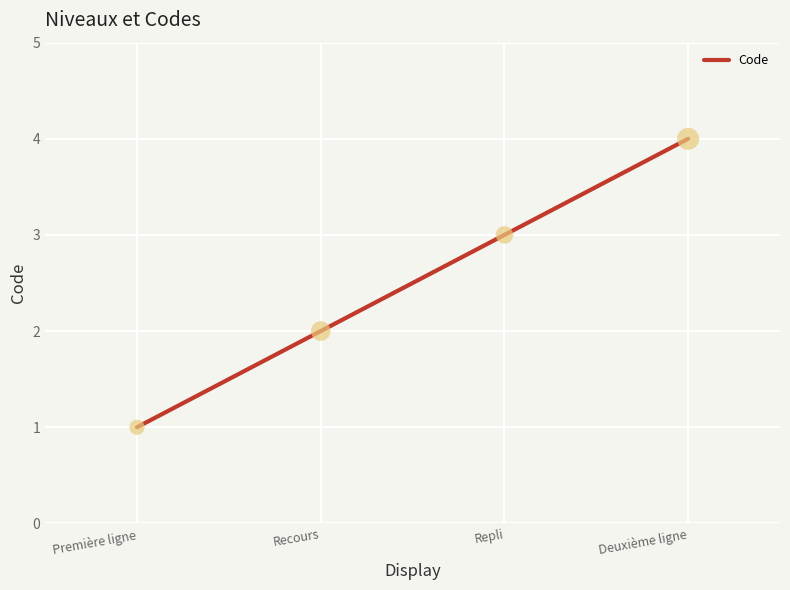

What is the ratio of the value at Recours to the value at Repli?

0.7